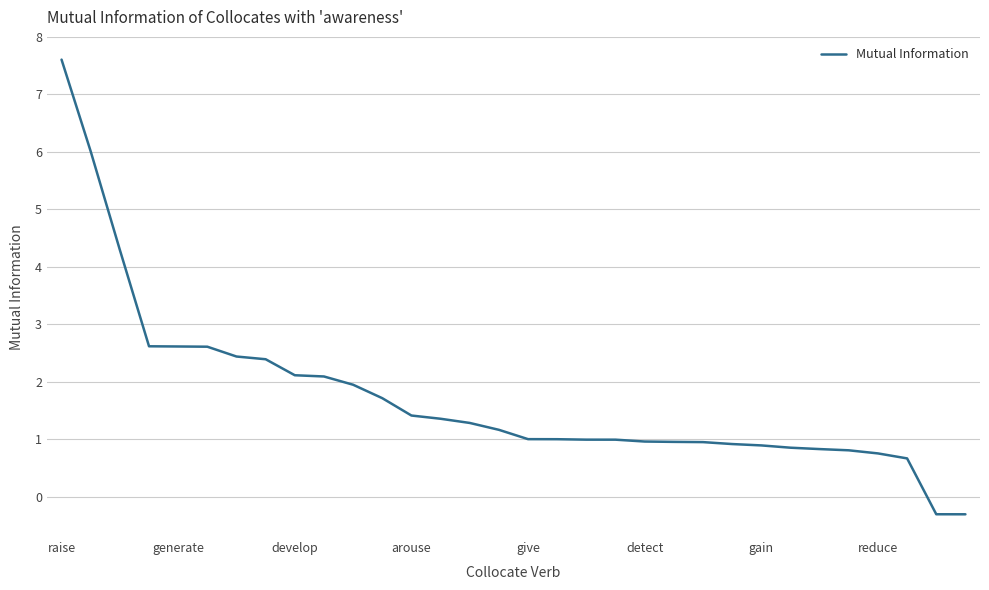

What is the minimum value shown in the chart?

-0.3